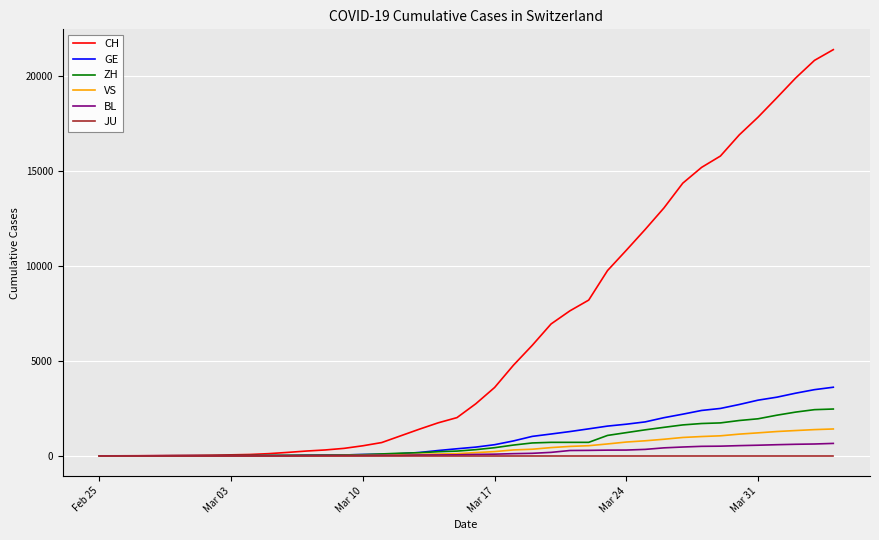

What is the highest value of the BL series?

656